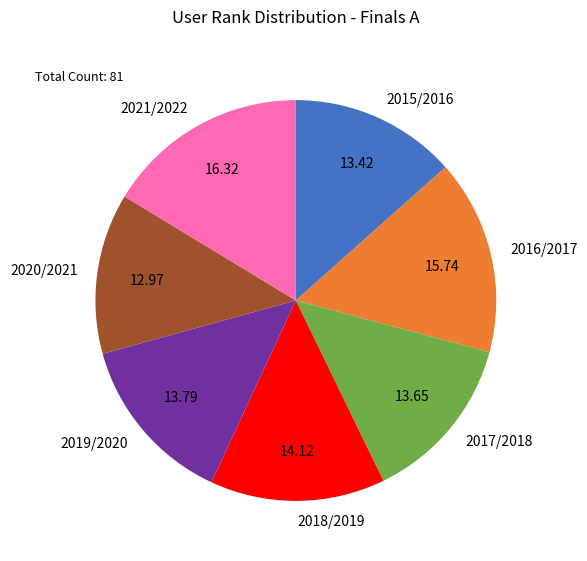

Between 2015/2016 and 2018/2019, which is larger?

2018/2019